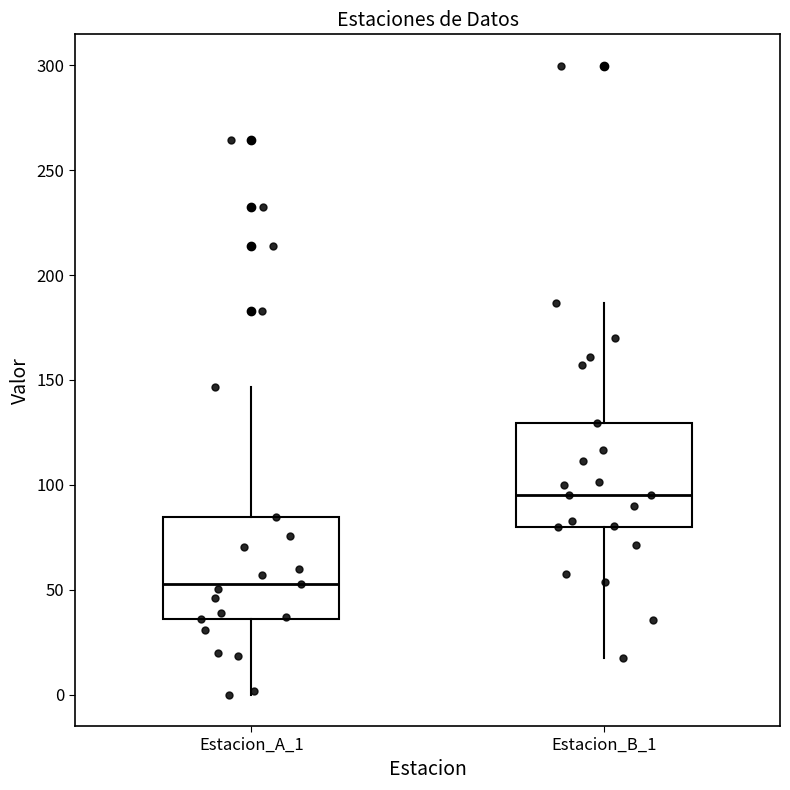

Reading left to right, read every box against the y-axis: the position of its median line, the range the box covers, and the ends of its whiskers. The values are not printed on the chart, so give them approximately, as read against the axis.

Estacion_A_1: median 55, box 35 to 85, whiskers 0 to 145
Estacion_B_1: median 95, box 80 to 130, whiskers 20 to 185